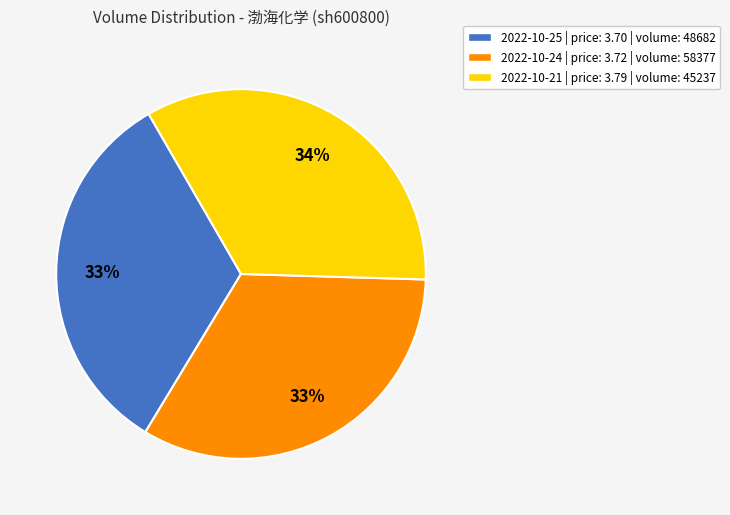

Does any single category account for the majority?

No